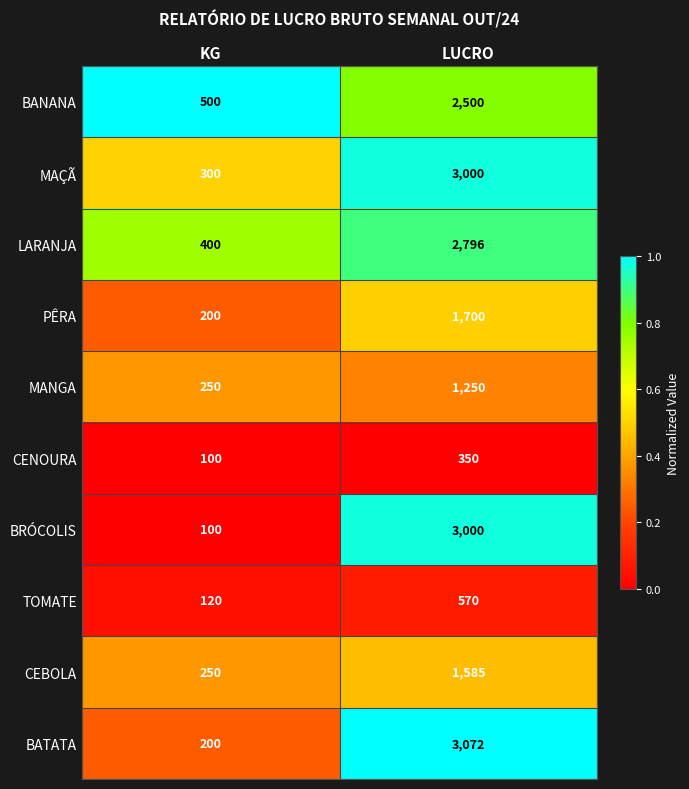

At which category is the sum across all series the highest?

LUCRO